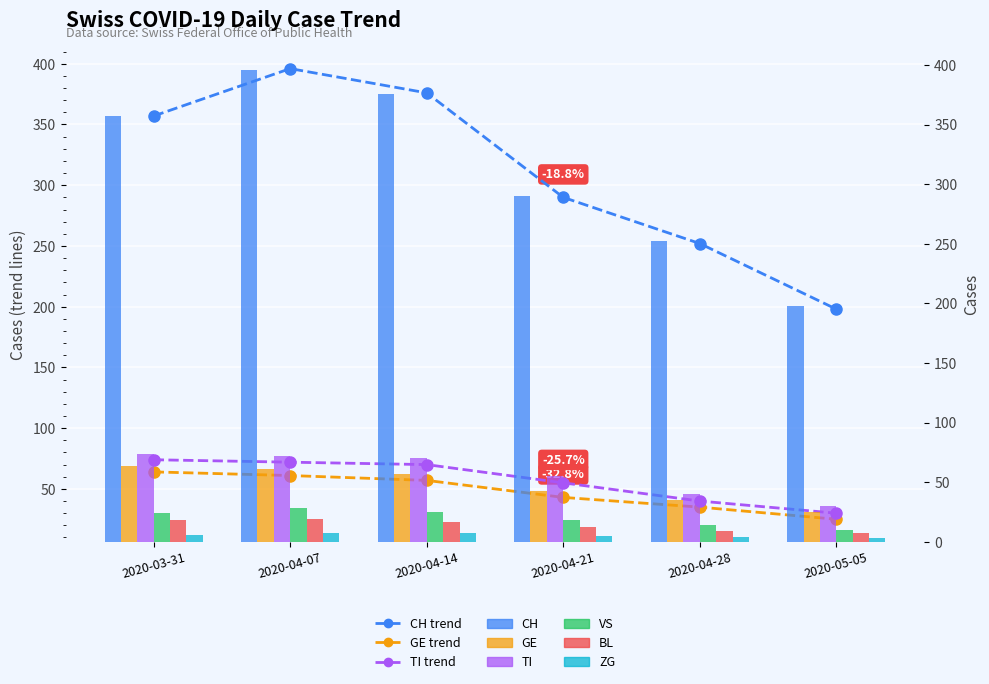

Reading left to right, extract all data points from this chart.

CH: 2020-03-31=357	2020-04-07=396	2020-04-14=376	2020-04-21=290	2020-04-28=252	2020-05-05=198
GE: 2020-03-31=64	2020-04-07=61	2020-04-14=57	2020-04-21=43	2020-04-28=35	2020-05-05=25
TI: 2020-03-31=74	2020-04-07=72	2020-04-14=70	2020-04-21=55	2020-04-28=40	2020-05-05=30
VS: 2020-03-31=24	2020-04-07=28	2020-04-14=25	2020-04-21=18	2020-04-28=14	2020-05-05=10
BL: 2020-03-31=18	2020-04-07=19	2020-04-14=17	2020-04-21=12	2020-04-28=9	2020-05-05=7
ZG: 2020-03-31=6	2020-04-07=7	2020-04-14=7	2020-04-21=5	2020-04-28=4	2020-05-05=3